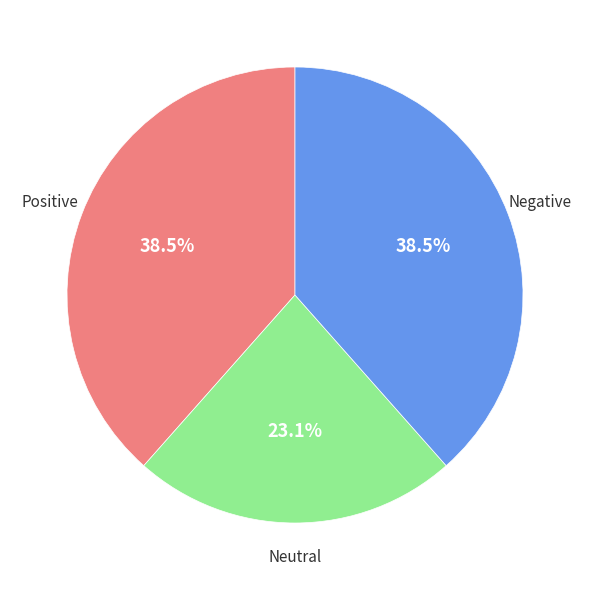

Is there a majority slice in this chart?

No